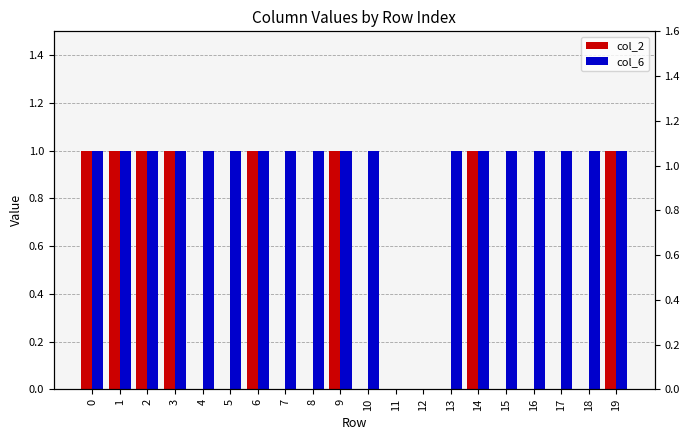

The value of col_6 at 19 is 1. True or false?

True